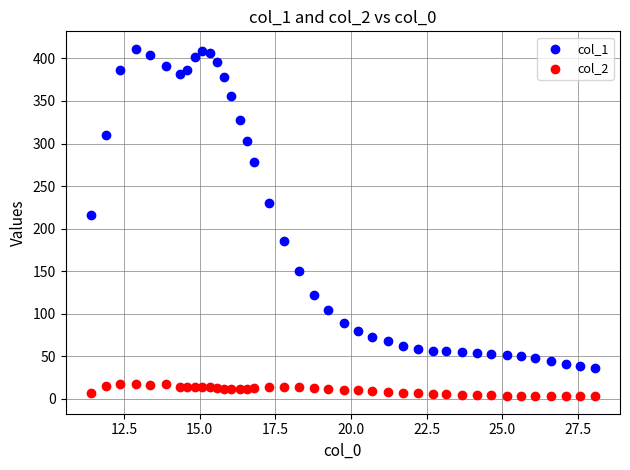

Across all data points, what is the range of Y values (max minus min)?

408.2